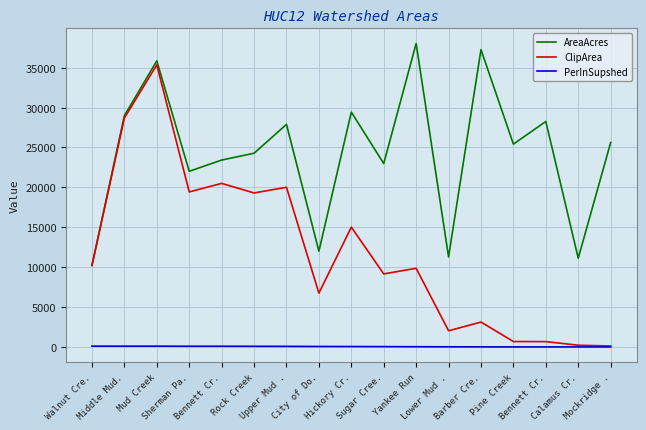

What are all the series names shown in the legend?

AreaAcres, ClipArea, PerInSupshed